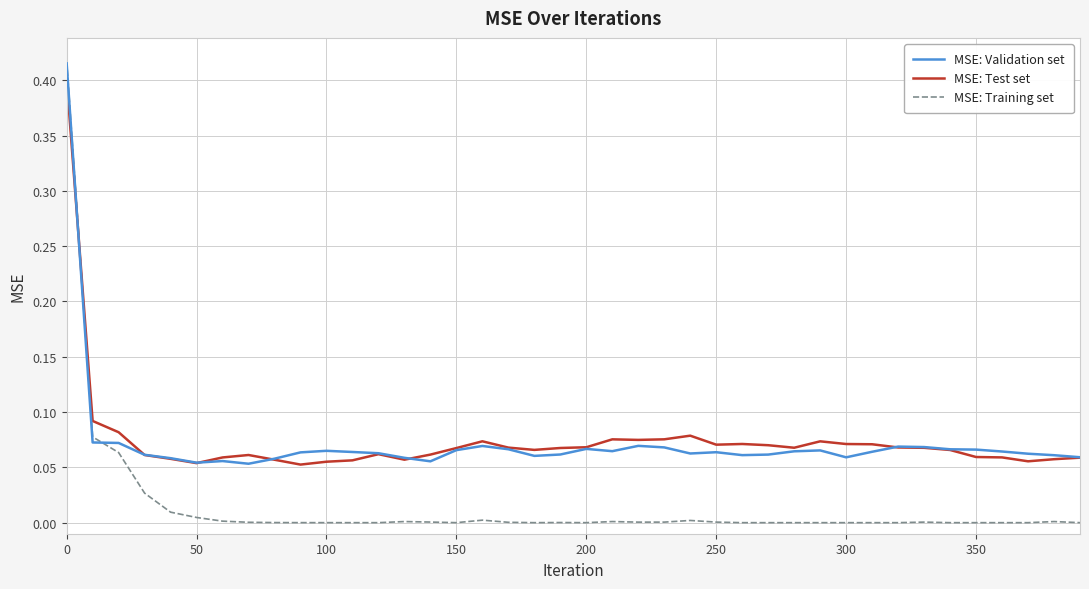

Which series has the largest range (max minus min)?

MSE: Training set